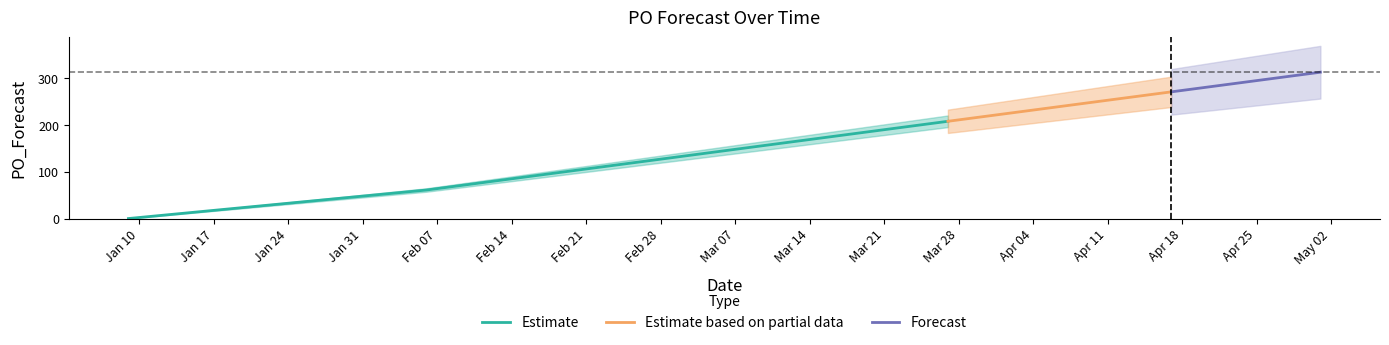

Rank the categories by value from lowest to highest.

2023-01-09, 2023-02-06, 2023-02-13, 2023-02-20, 2023-02-27, 2023-03-06, 2023-03-13, 2023-03-20, 2023-03-27, 2023-04-03, 2023-04-10, 2023-04-17, 2023-04-24, 2023-05-01